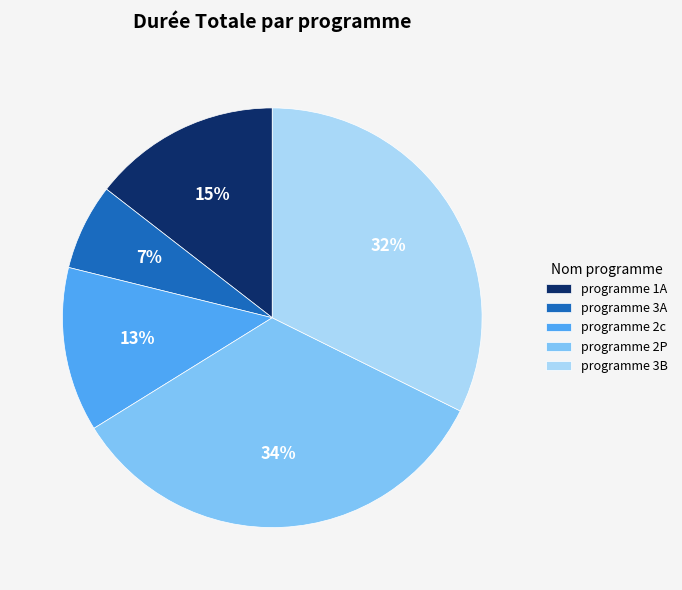

How many segments does this pie chart have?

5